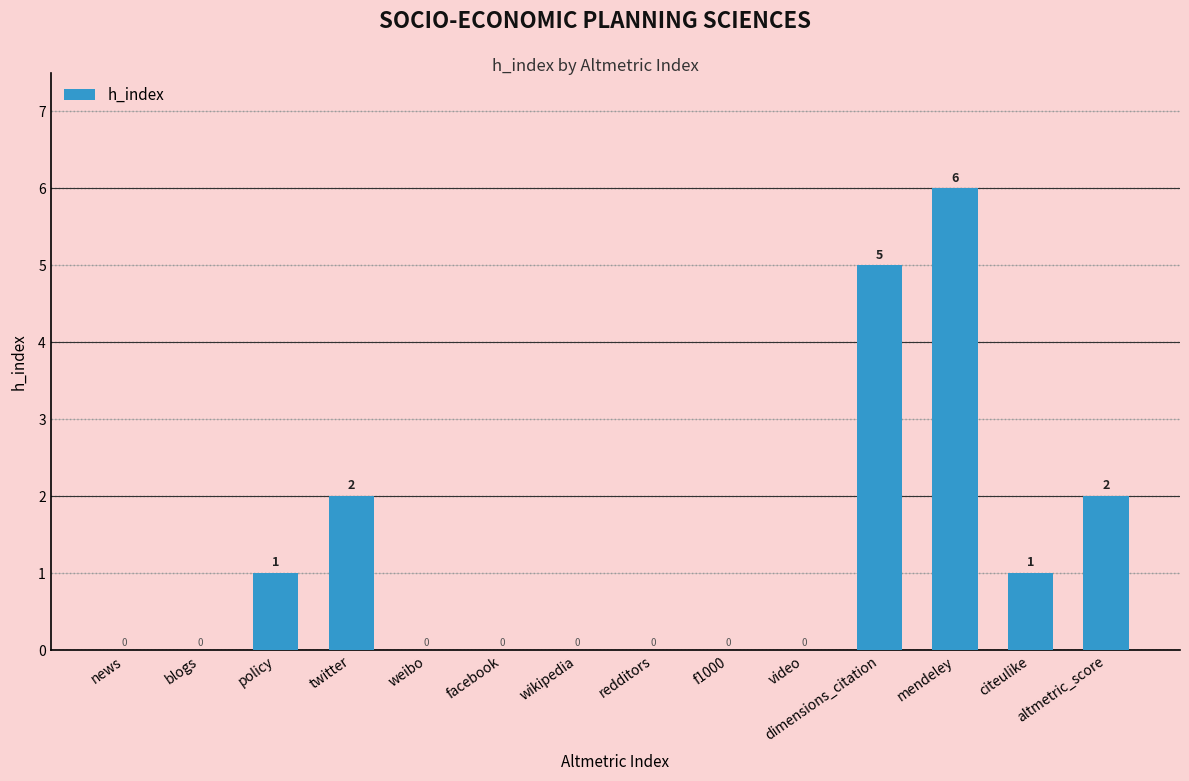

The value at citeulike is 2. True or false?

False